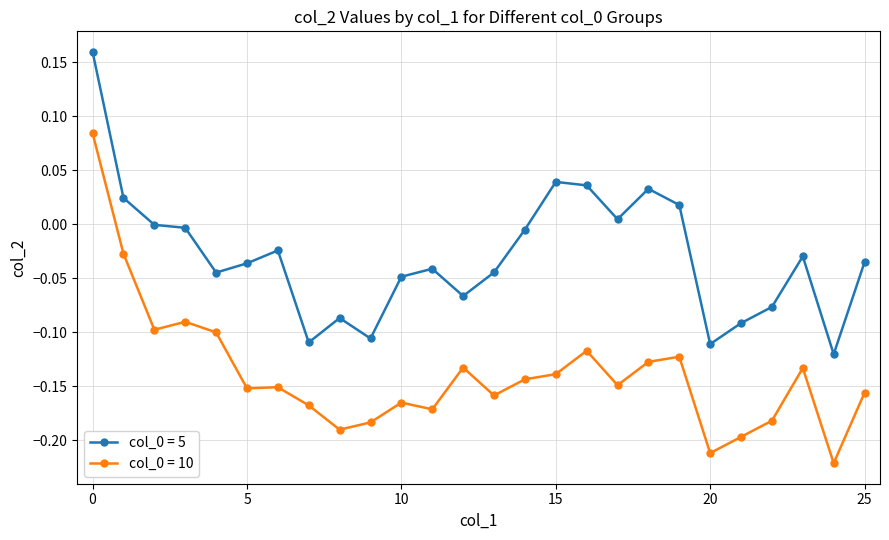

True or false: col_0 = 5 has more than 0 interior local peaks.

True